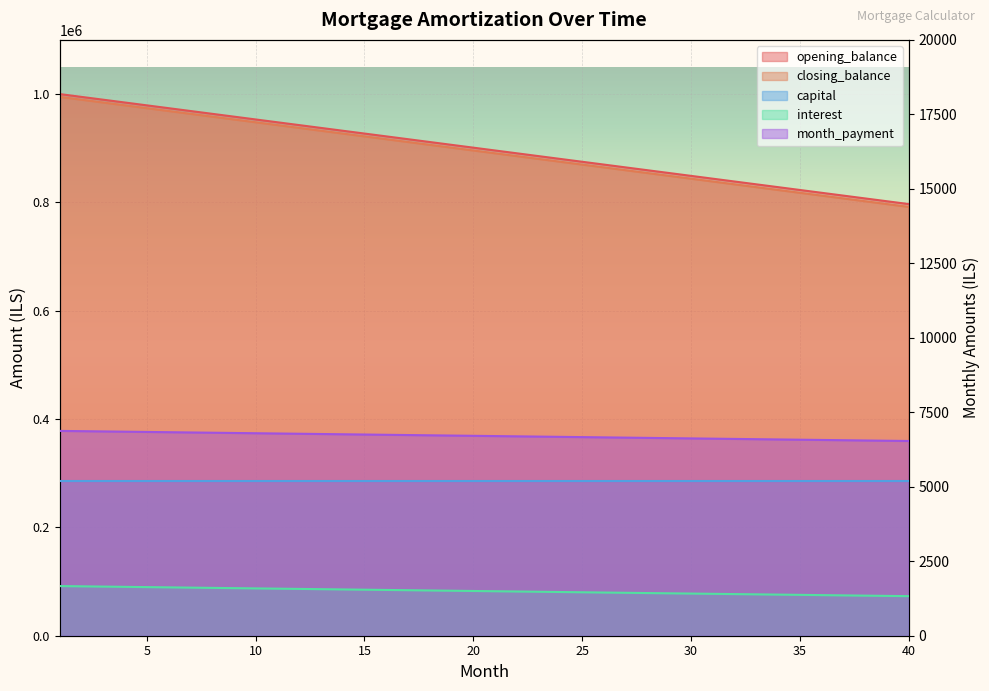

True or false: capital has more than 1 interior local peaks.

False